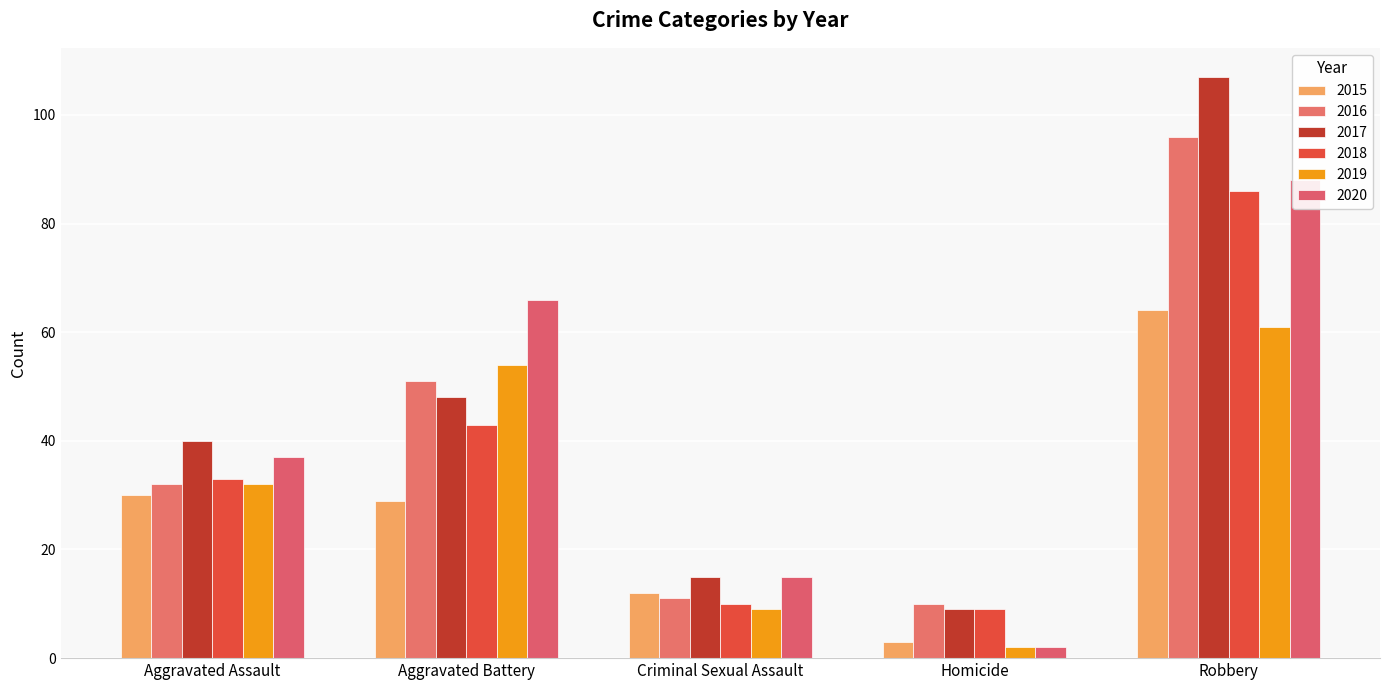

How many data points in 2016 are less than 32?

2